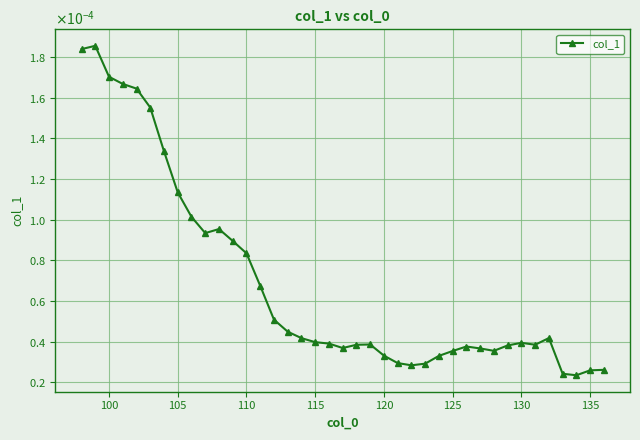

Does the chart have visible grid lines?

Yes